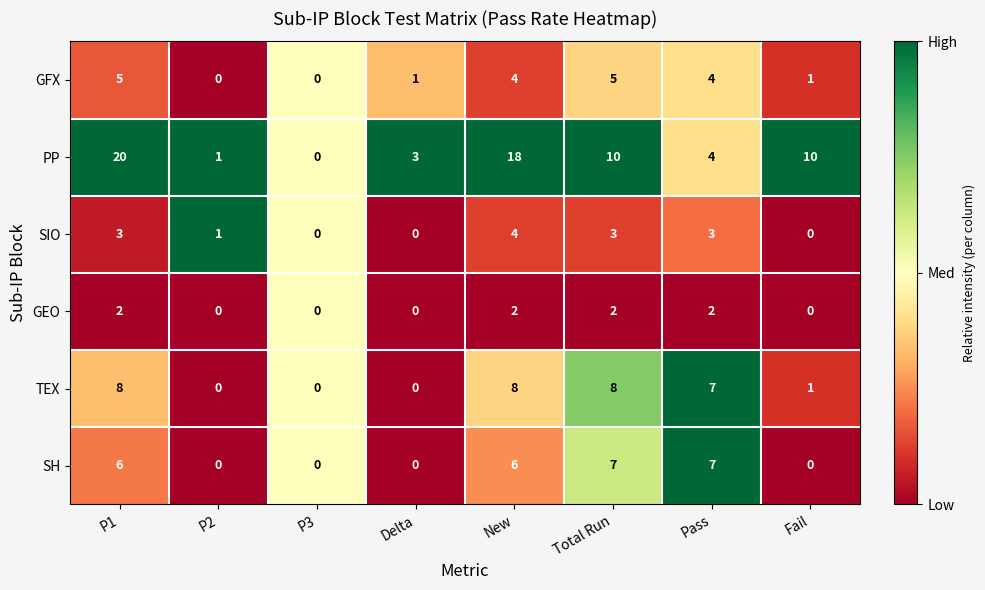

The GEO series shows 0 at P3. True or false?

True